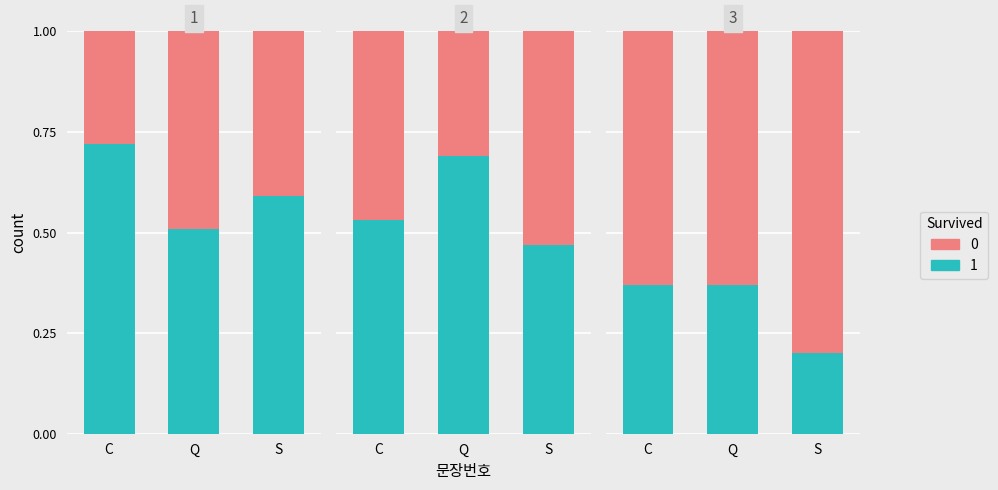

How many bars are there in each group?

2